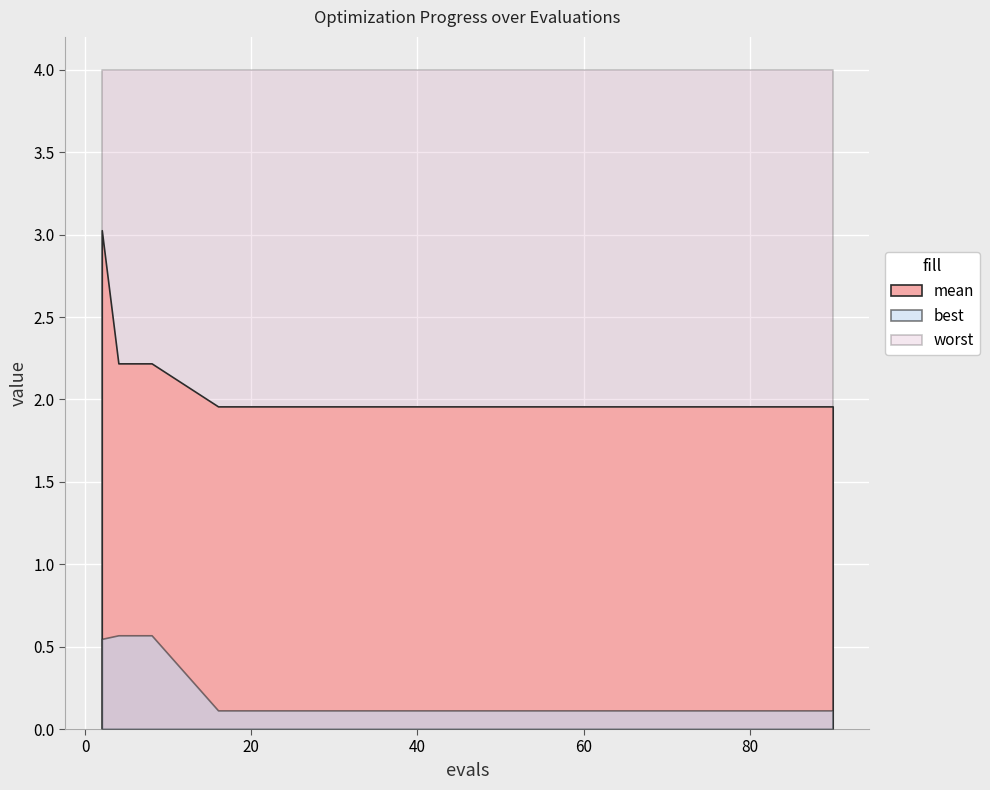

Which series has the widest spread of values?

mean